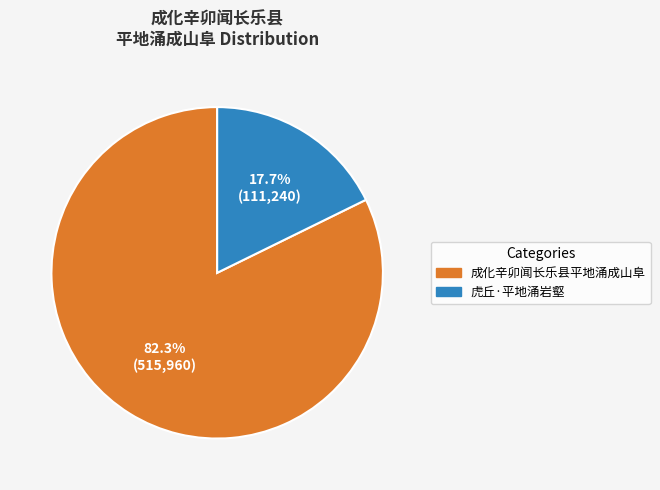

Is it true that 成化辛卯闻长乐县平地涌成山阜 is 82% of the pie?

True